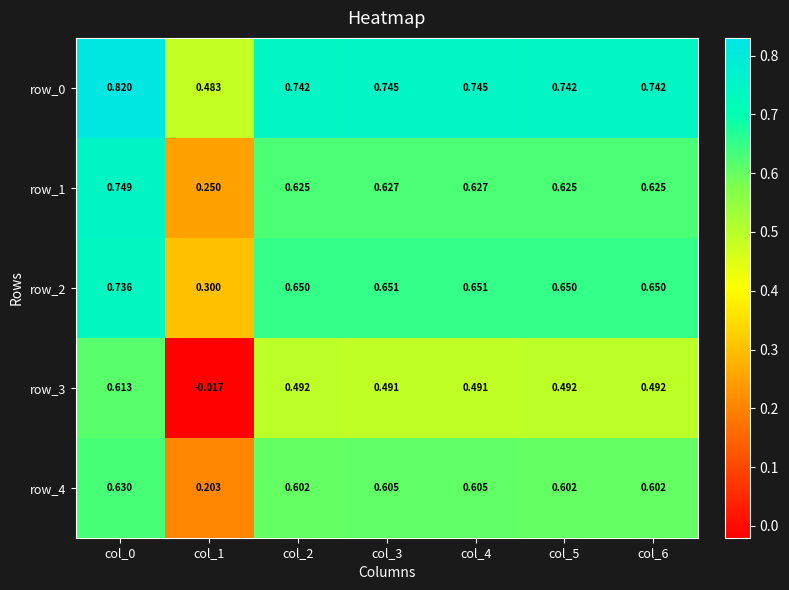

How many values in the row_3 series are below 0?

1